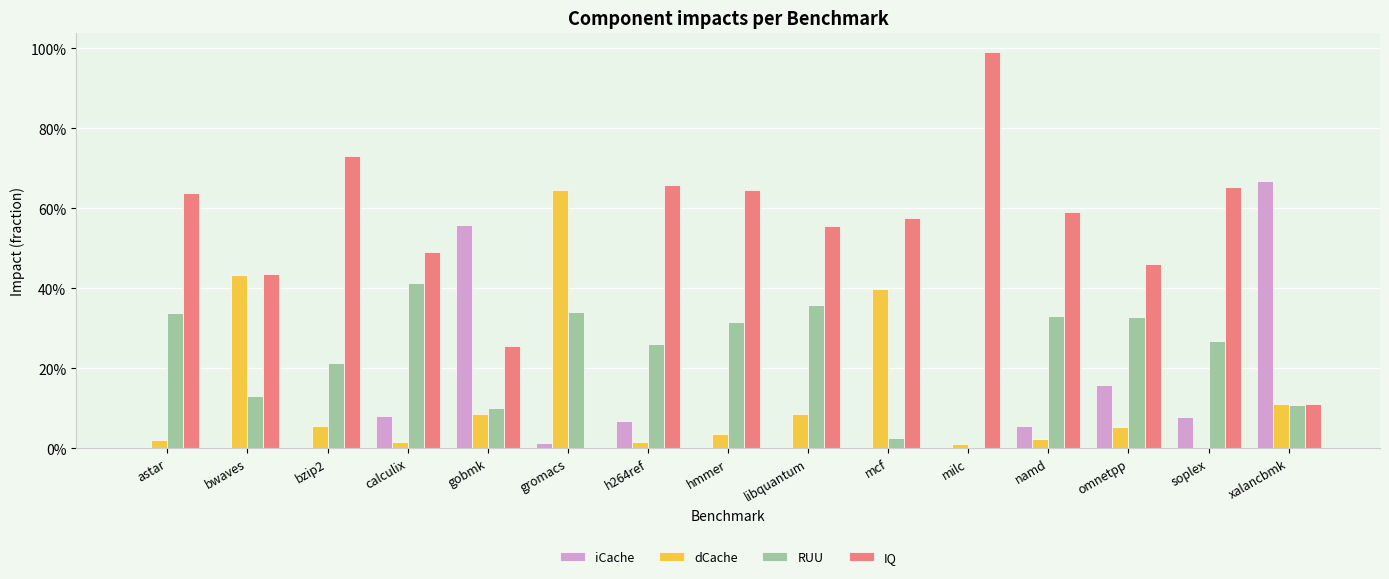

At which label is RUU closest to 0?

milc